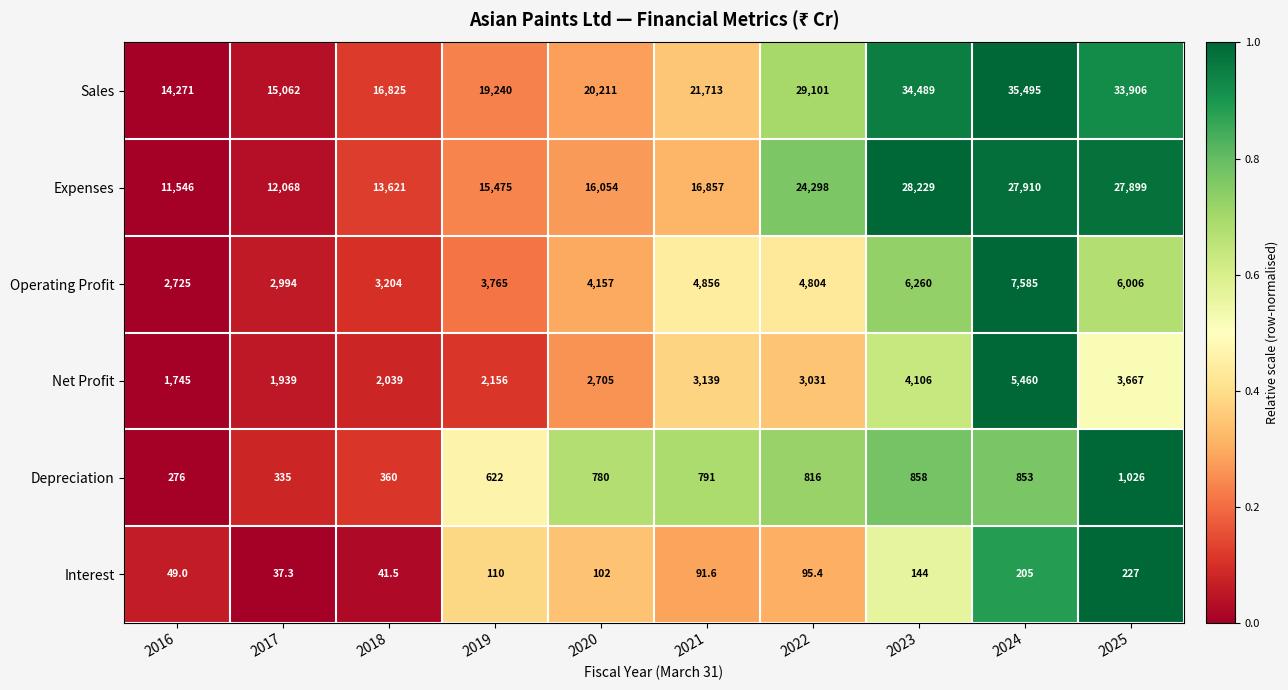

At which category is the sum across all series the highest?

2024